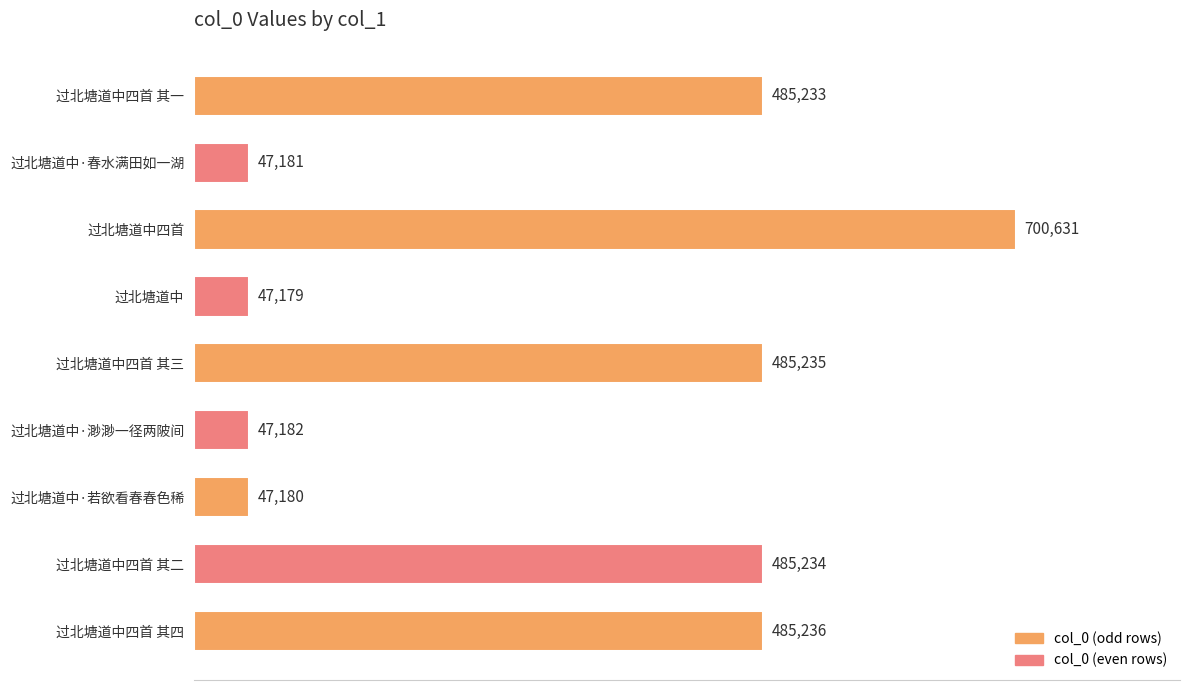

What is the label of the 1st bar from the top?

过北塘道中四首 其一